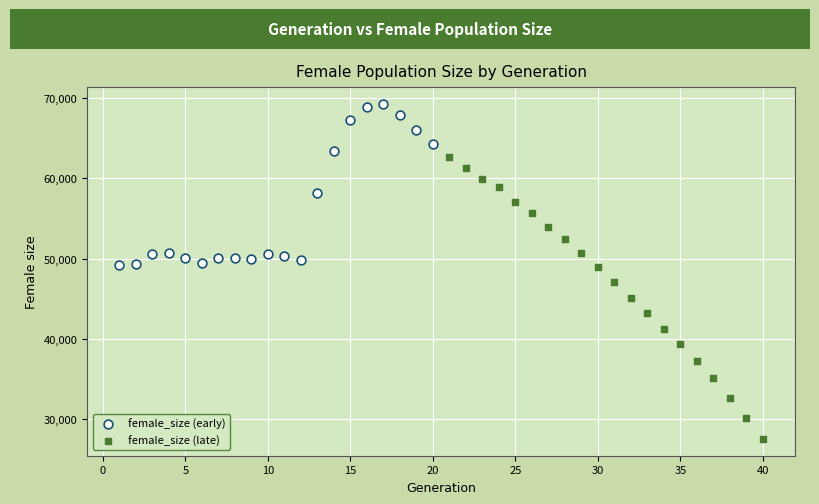

Which series has the largest Y range (max minus min)?

female_size (late)